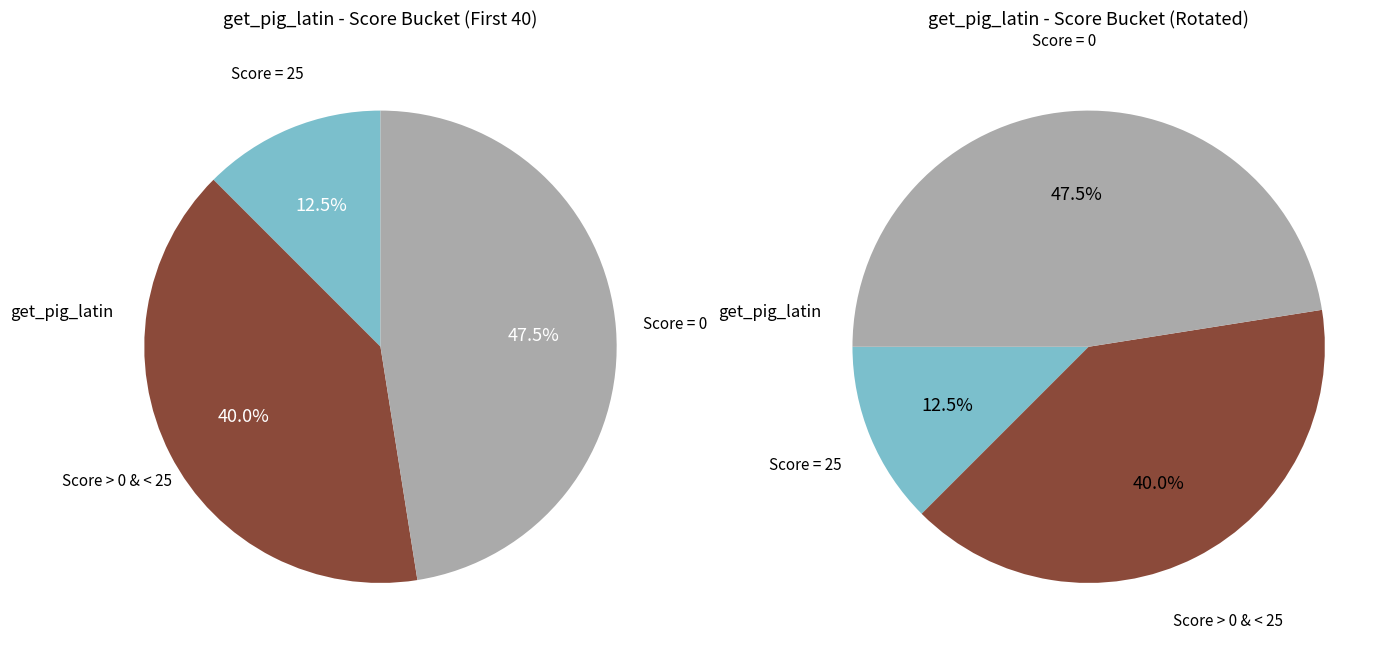

Is ol2016_vignan_seshu_mock the majority of the pie?

No